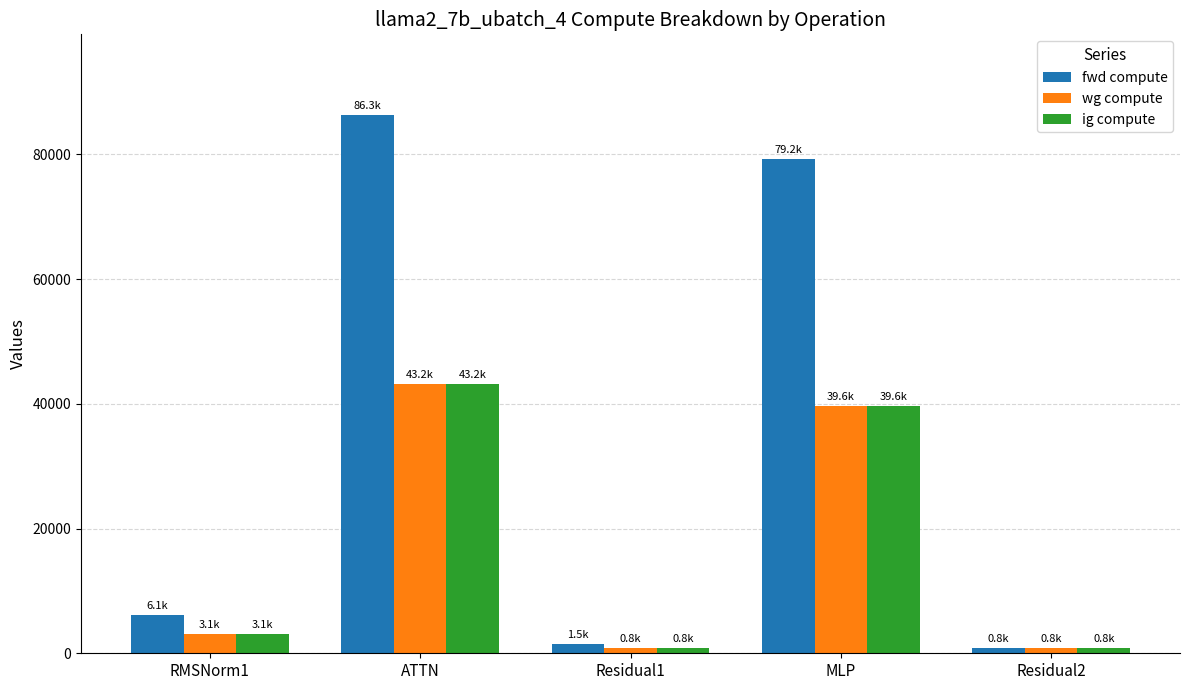

The value of wg compute at ATTN is 43161.8. True or false?

True